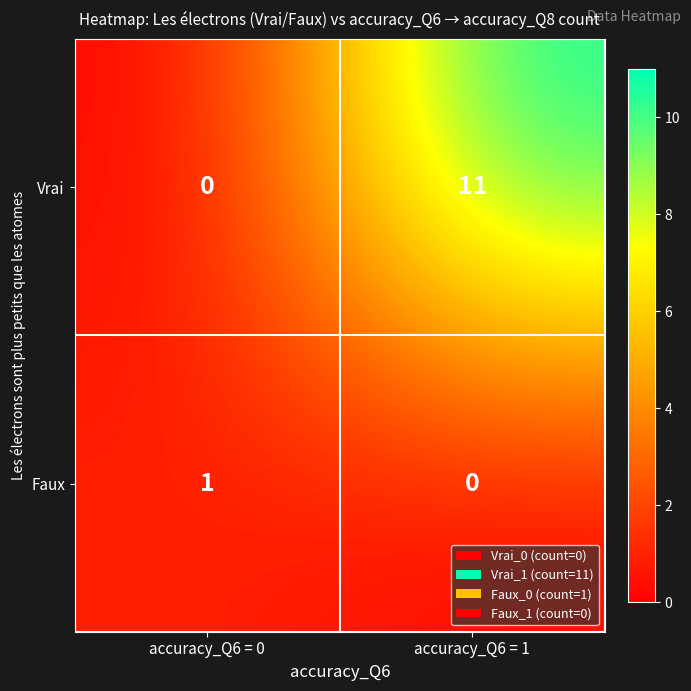

What is the difference between the maximum and minimum values in the Vrai series?

11